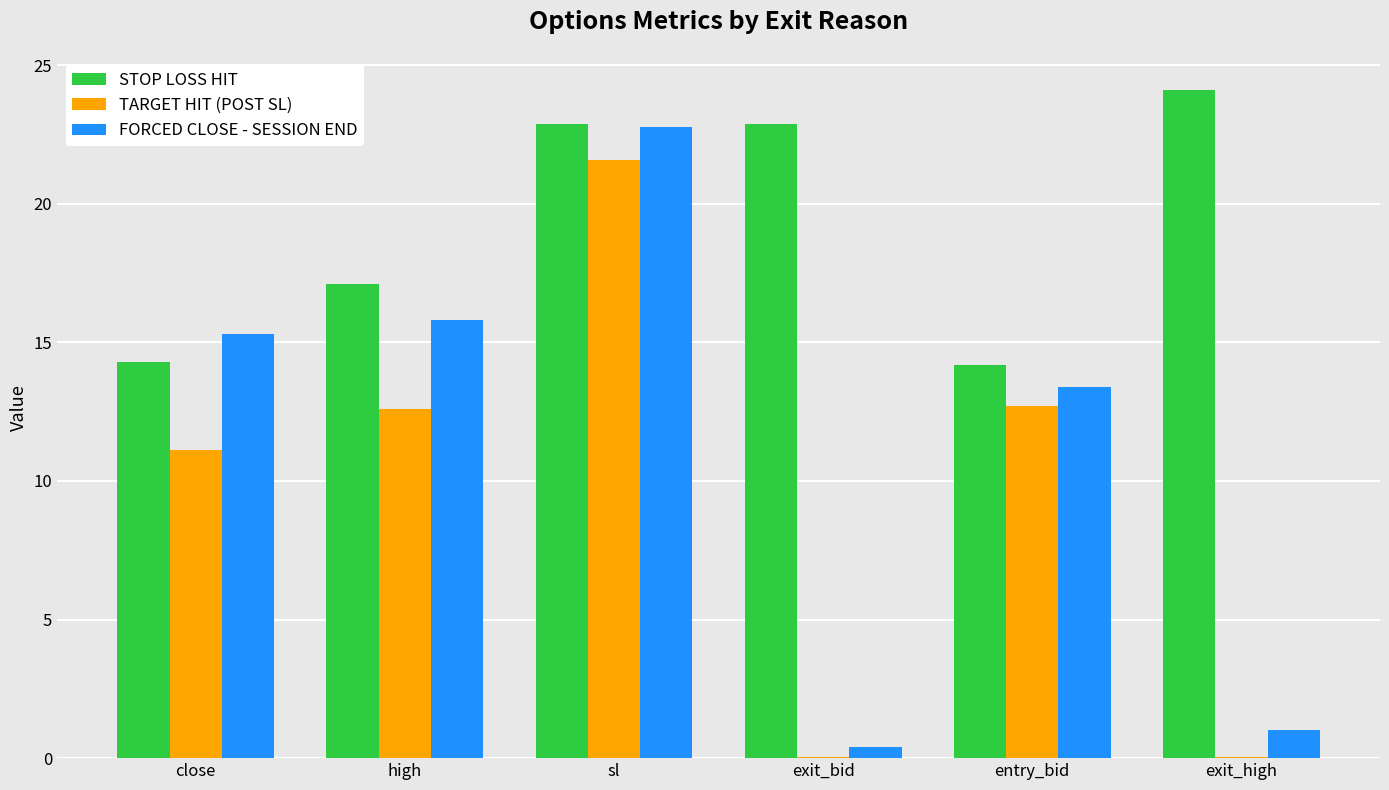

What is the total value across all series at high?

45.5